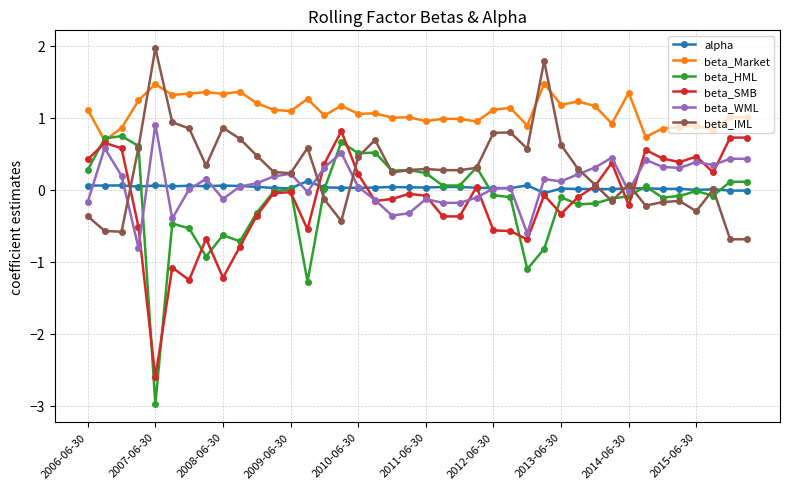

Which series has the largest total across all categories?

beta_Market